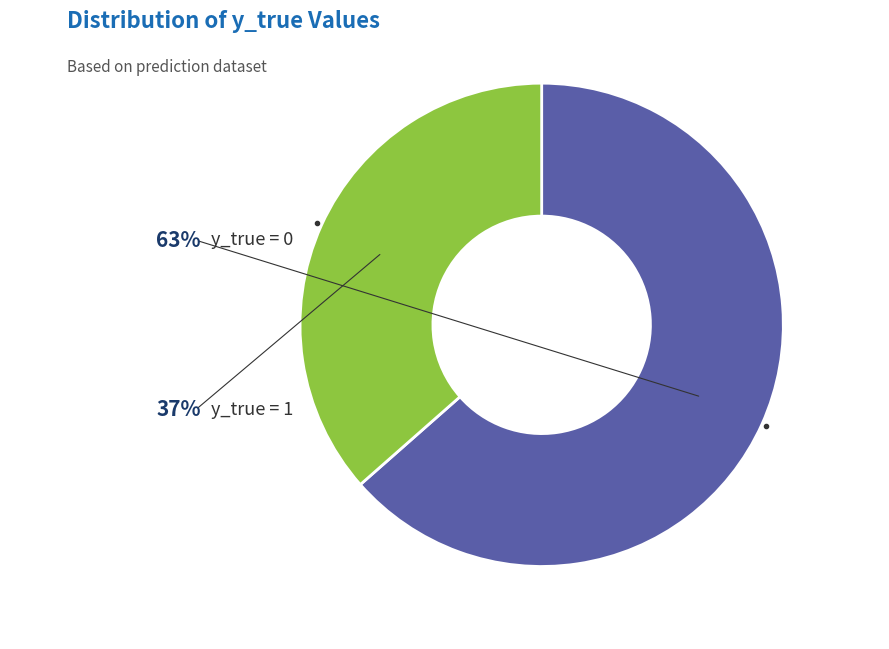

Does any single category account for the majority?

Yes